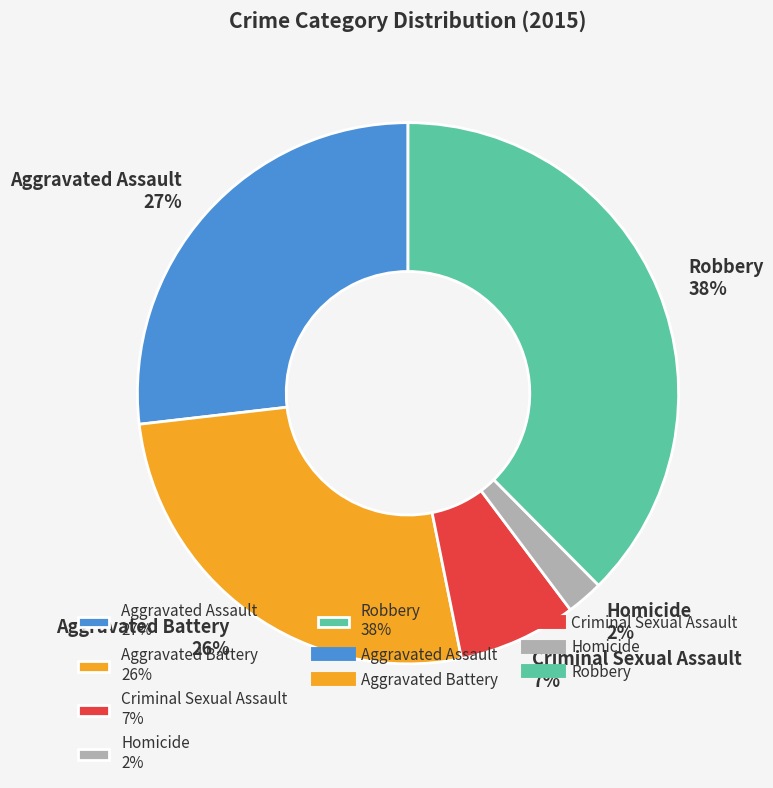

To the nearest percent, what is the combined percentage of Robbery and Criminal Sexual Assault?

45%